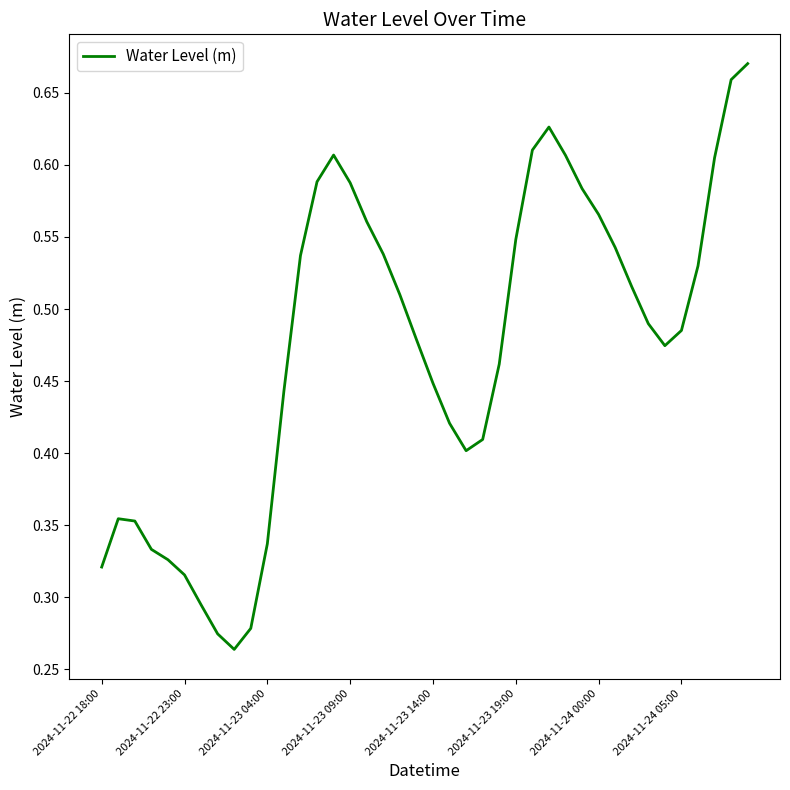

The chart shows a value of 0.2 at 2024-11-24 05:00. True or false?

False